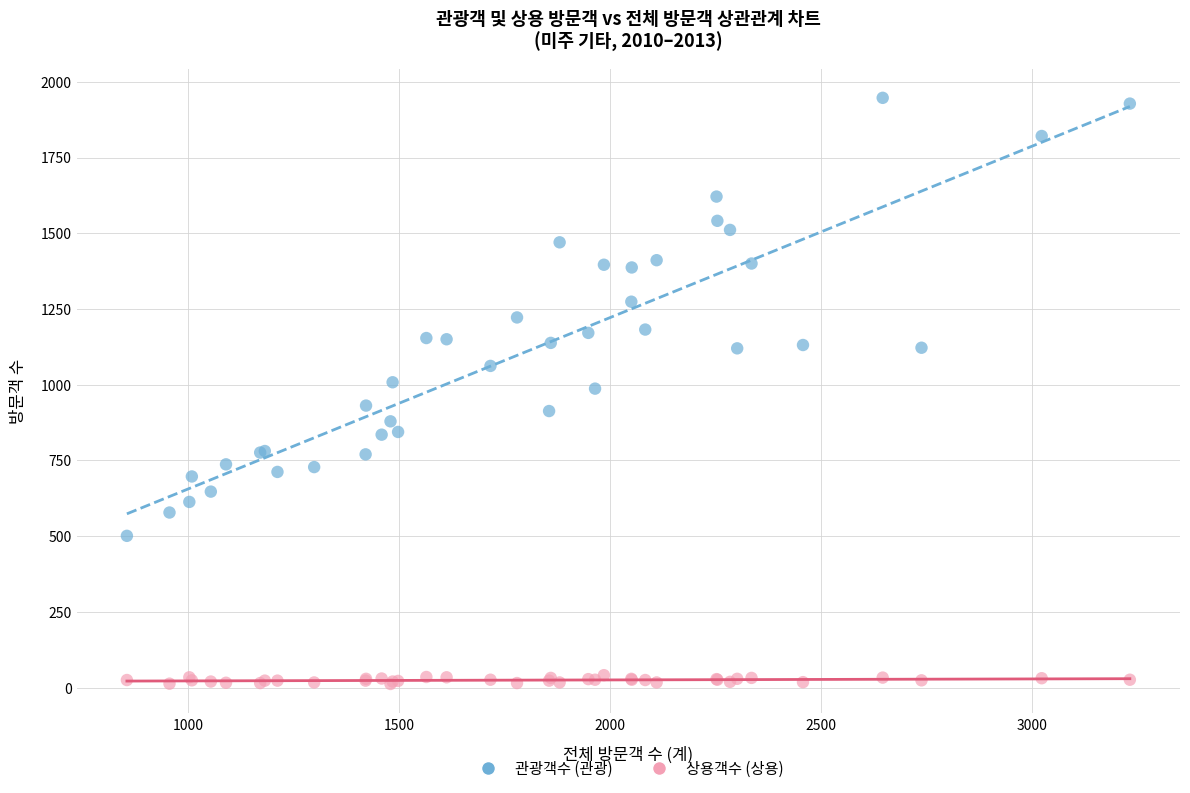

What are all the series names shown in the legend?

관광객수 (관광), 상용객수 (상용)